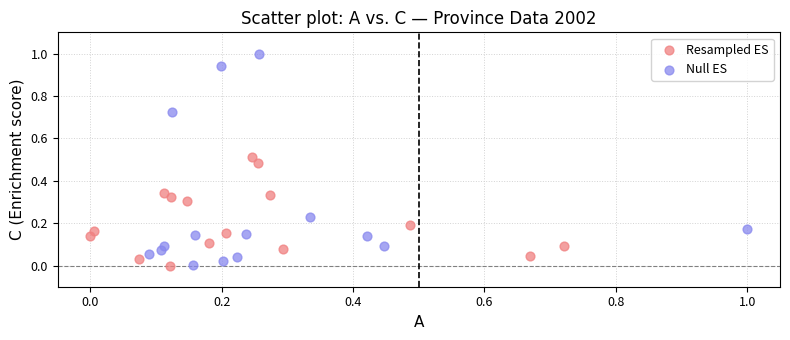

Which series contains the highest Y value?

Null ES